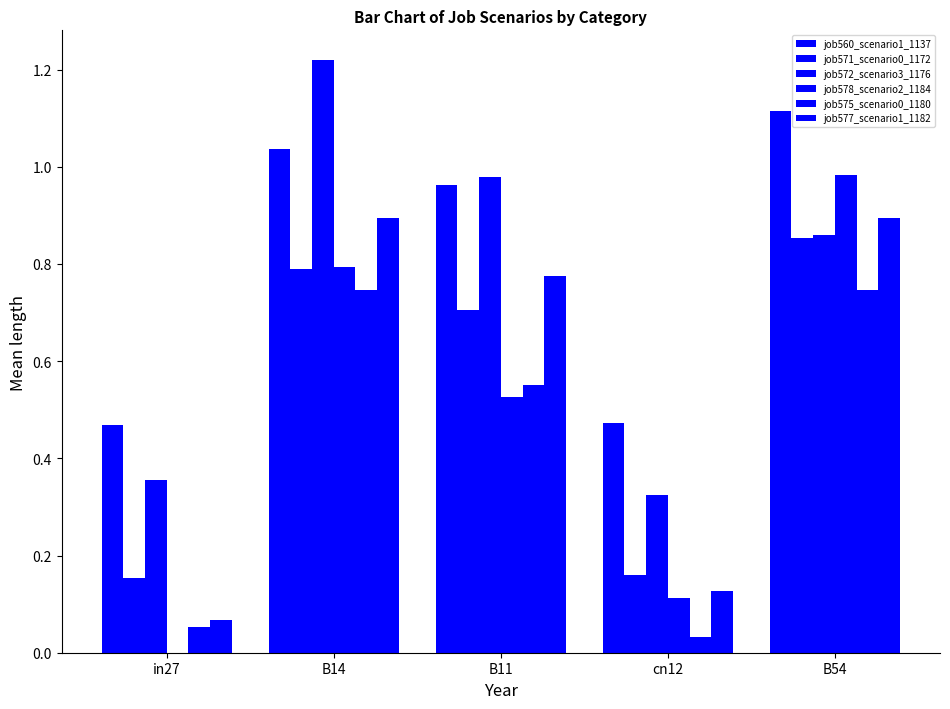

What is the difference between the job577_scenario1_1182 values at cn12 and in27?

0.1